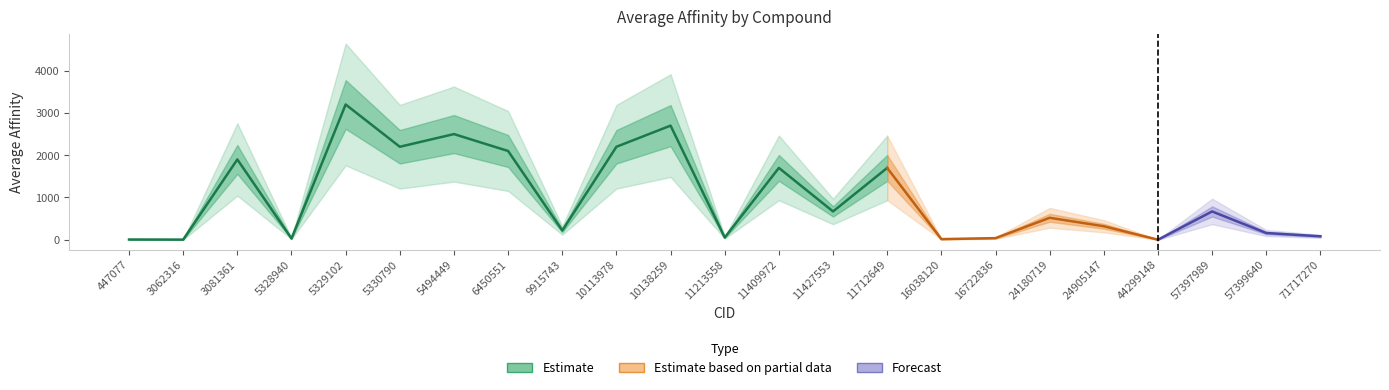

Rank the categories by value from highest to lowest.

5329102, 10138259, 5494449, 5330790, 10113978, 6450551, 3081361, 11409972, 11712649, 11427553, 57397989, 24180719, 24905147, 9915743, 57399640, 71717270, 11213558, 16722836, 5328940, 16038120, 447077, 3062316, 44299148